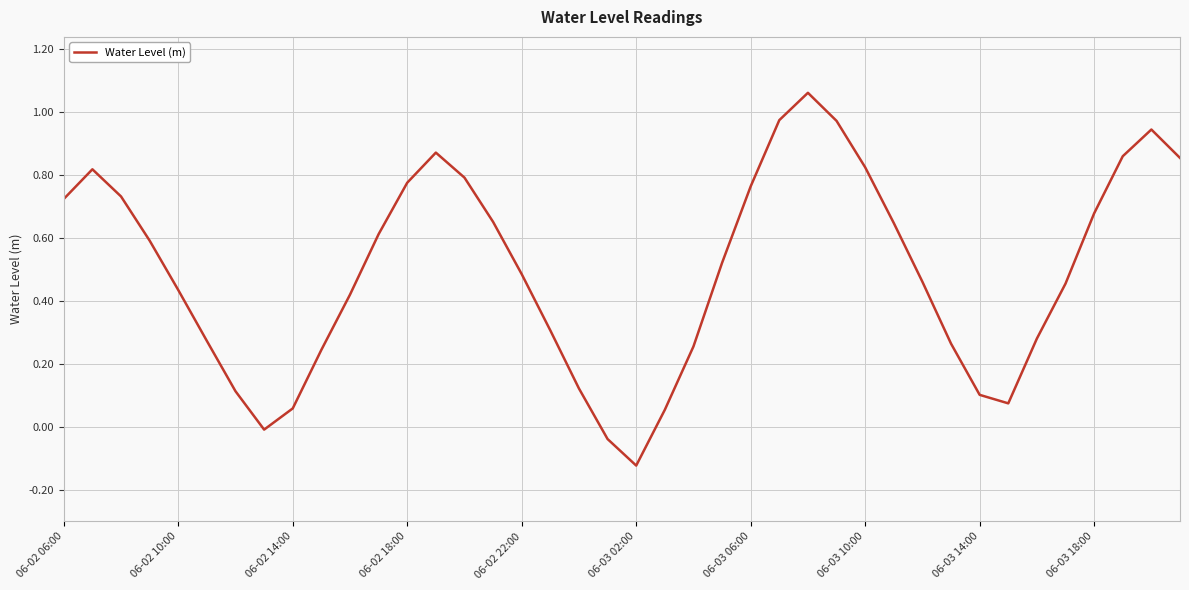

What is the difference between the maximum and minimum values?

1.2